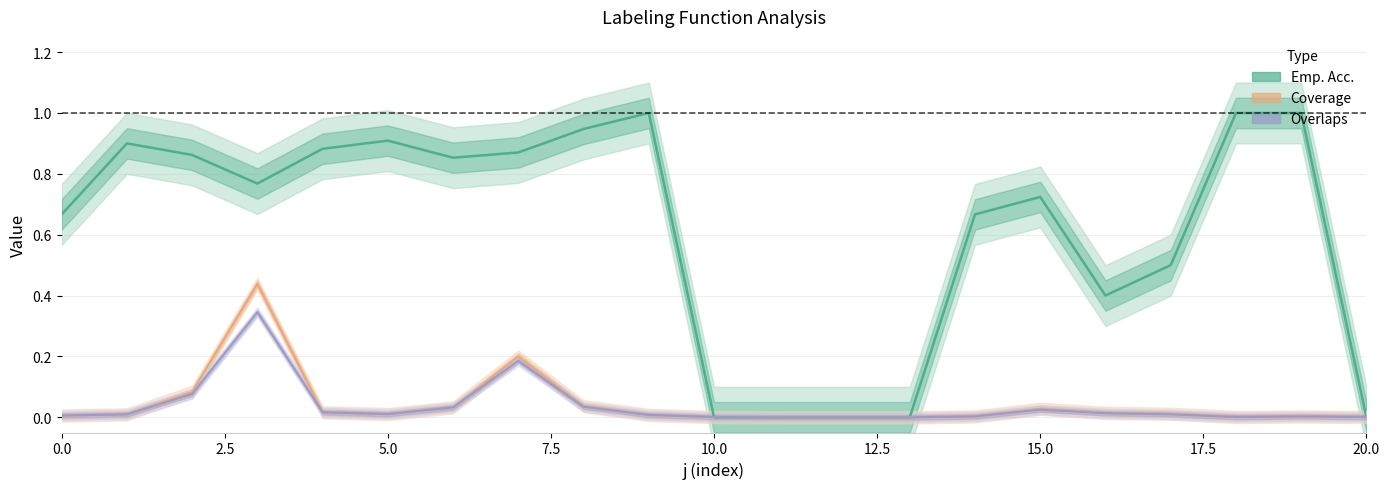

How many intersections are there between Coverage and Emp. Acc.?

2